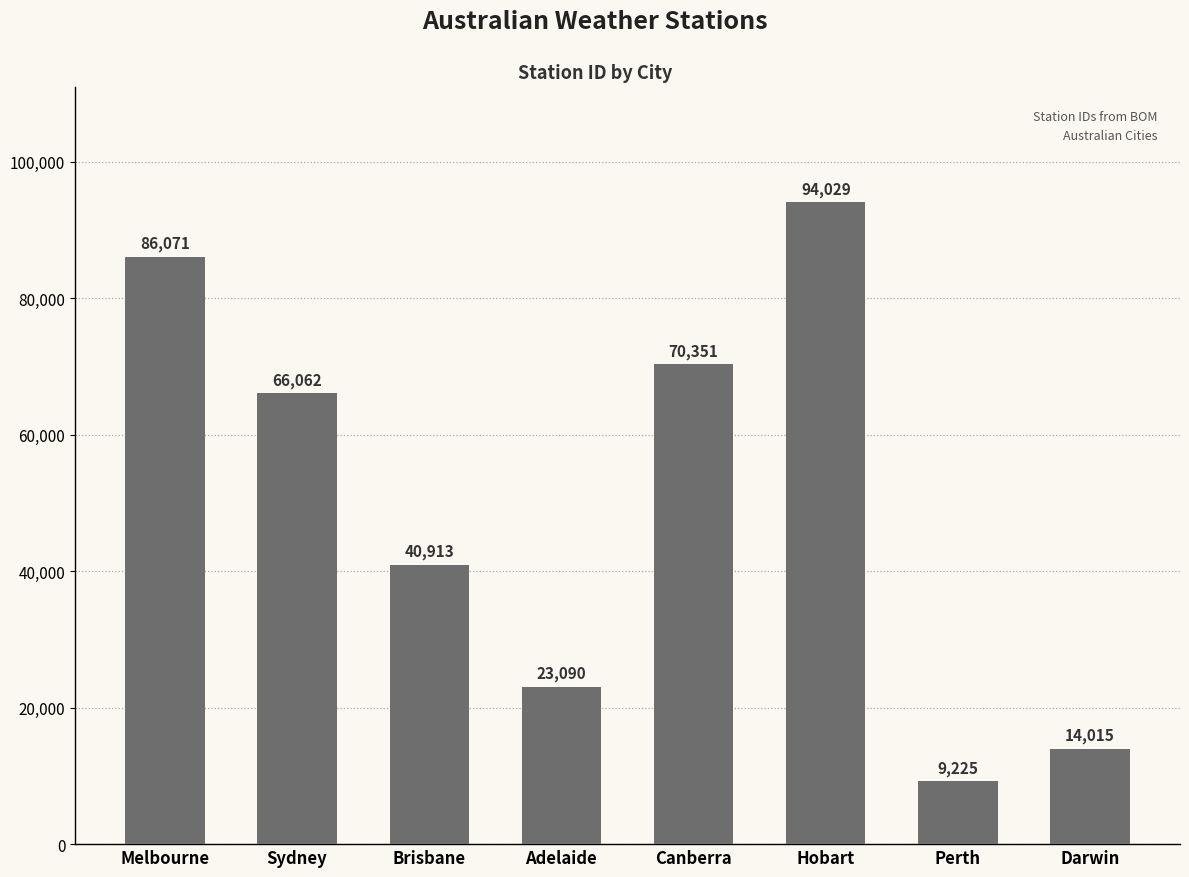

The value at Perth is 15995. True or false?

False